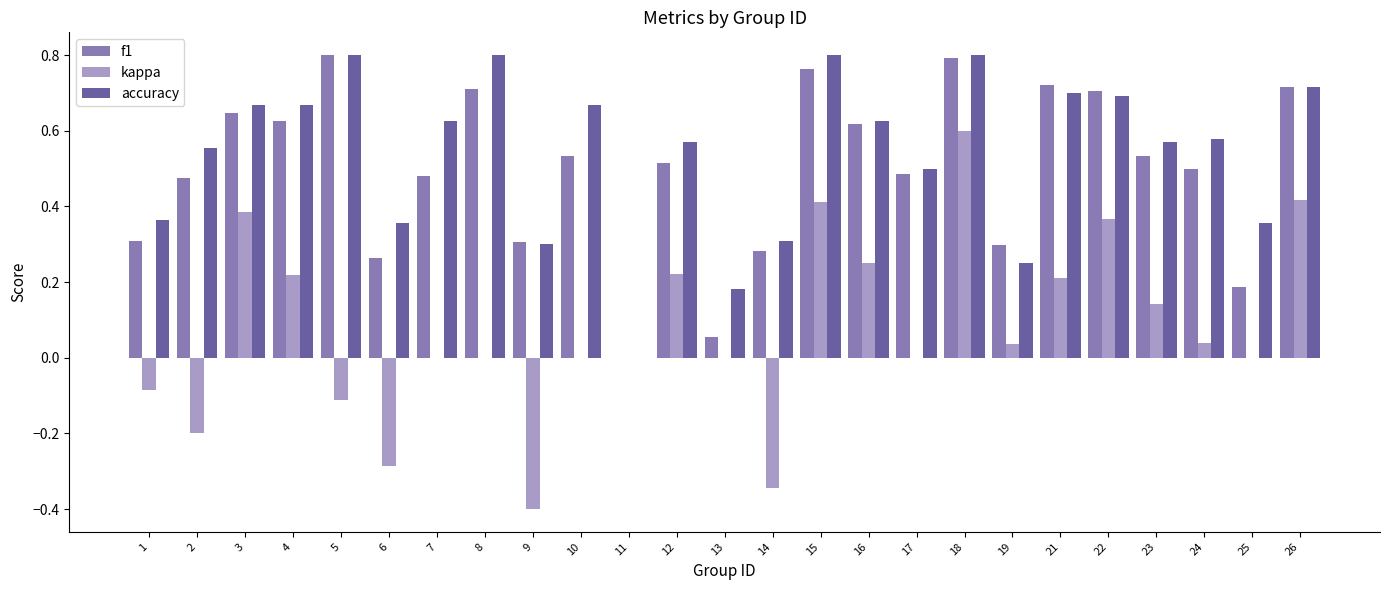

Is it true that accuracy equals 0.5 at 14?

False